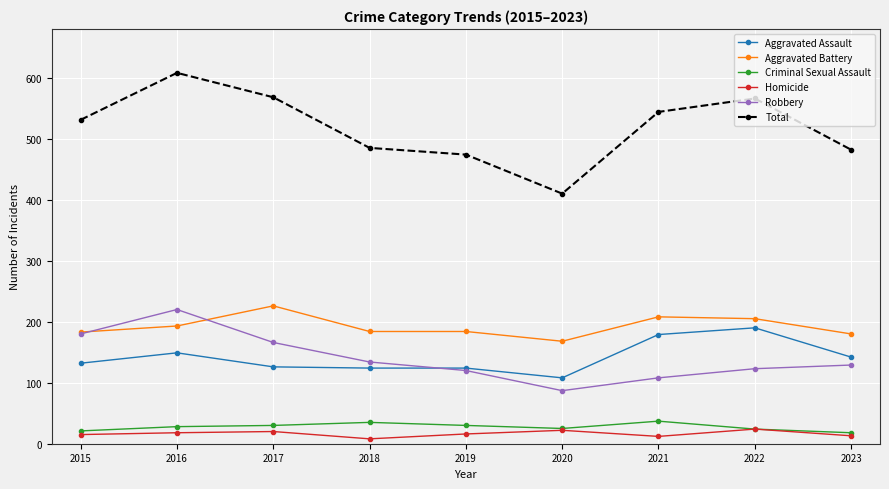

Is it true that Aggravated Assault equals 126 at 2017?

True